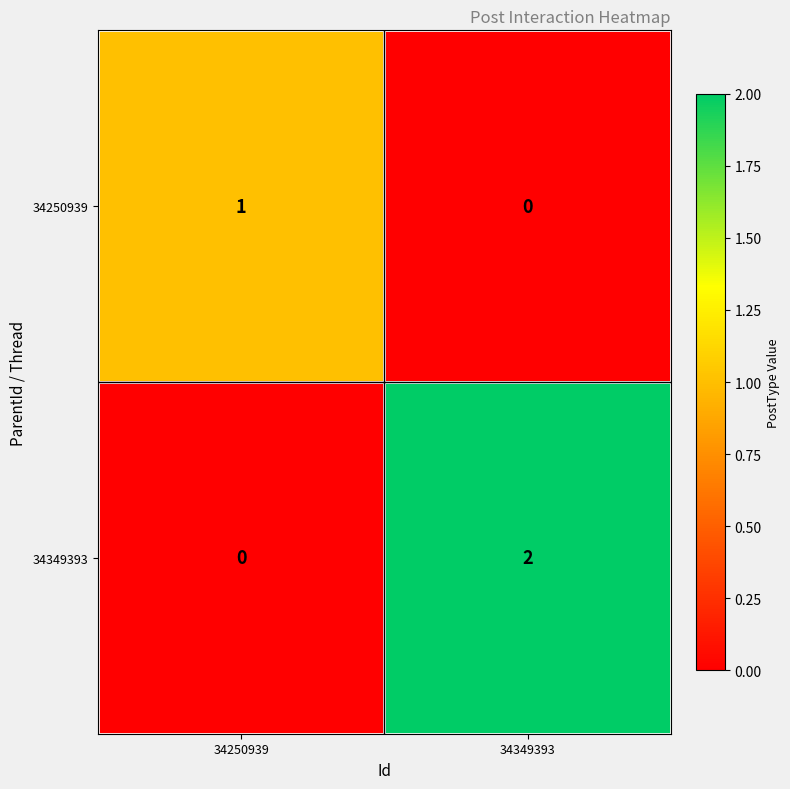

Where is 34349393 nearest to the value 1?

34250939